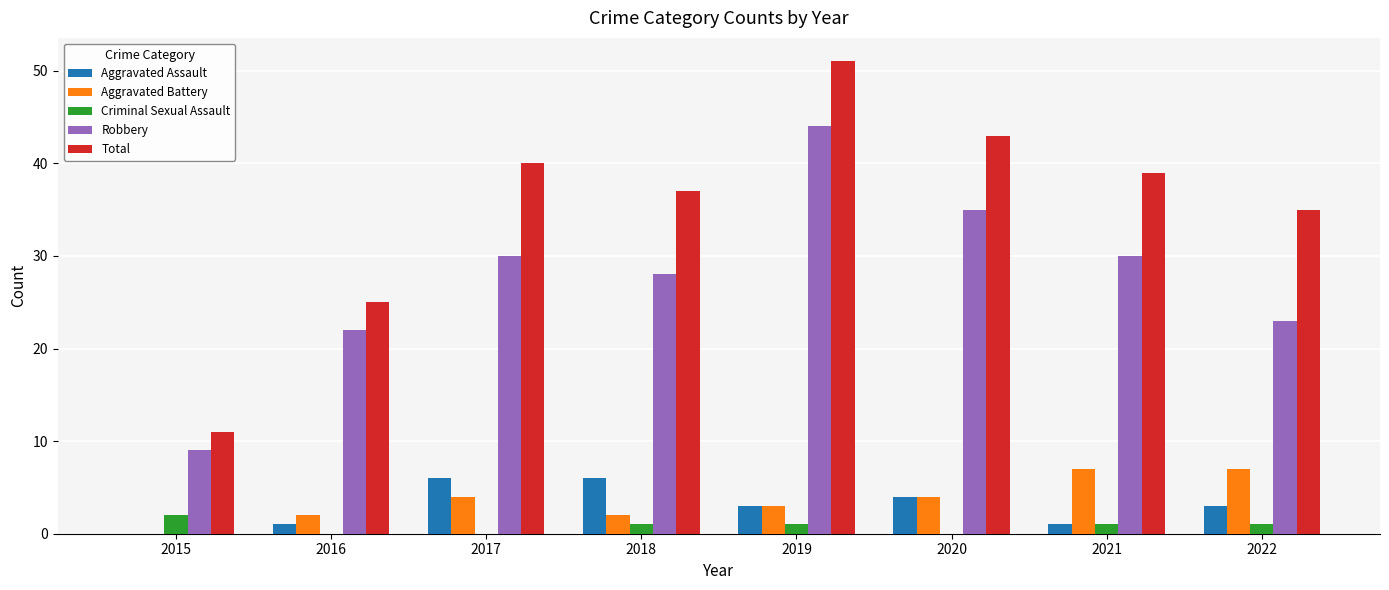

Reading right to left, transcribe all the data shown in this chart.

Aggravated Assault: 2022=3	2021=1	2020=4	2019=3	2018=6	2017=6	2016=1	2015=0
Aggravated Battery: 2022=7	2021=7	2020=4	2019=3	2018=2	2017=4	2016=2	2015=0
Criminal Sexual Assault: 2022=1	2021=1	2020=0	2019=1	2018=1	2017=0	2016=0	2015=2
Robbery: 2022=23	2021=30	2020=35	2019=44	2018=28	2017=30	2016=22	2015=9
Total: 2022=35	2021=39	2020=43	2019=51	2018=37	2017=40	2016=25	2015=11